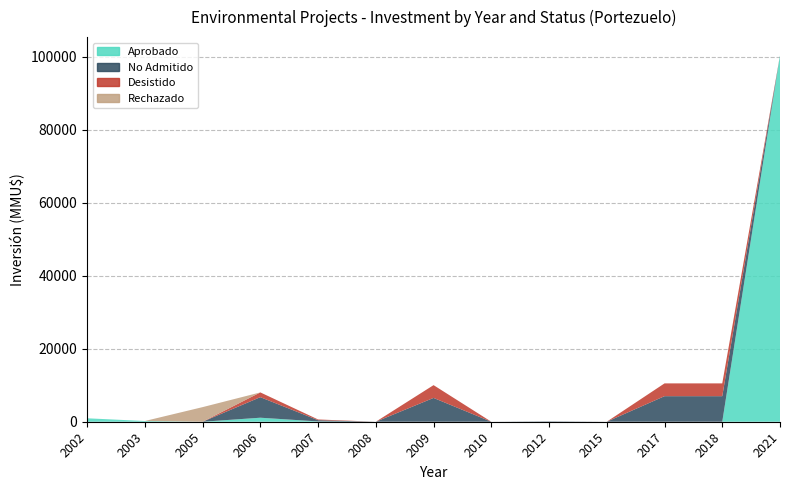

Reading right to left, list all the values displayed in this chart.

Aprobado: 100320	0	0	0	0	0	0	0	80	1100	0	200	943
No Admitido: 0	7000	7000	4	100	0	6522	0	340	5630	0	0	0
Desistido: 0	3500	3500	4	0	0	3500	0	200	1300	0	0	0
Rechazado: 0	0	0	0	0	0	0	0	0	0	4000	0	0